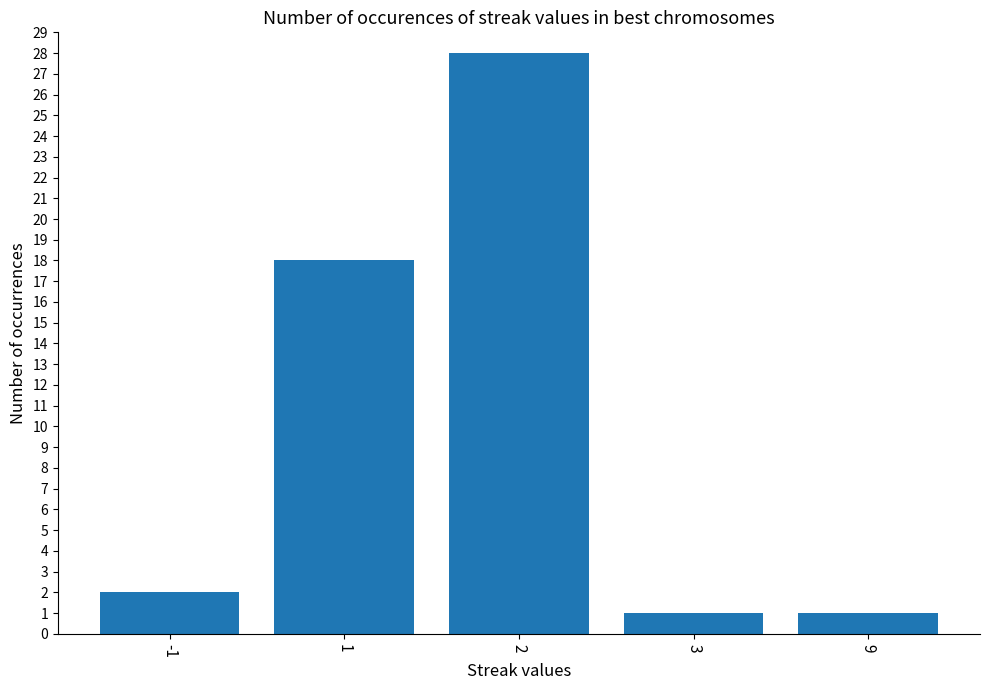

Which has a higher value, 3 or 1?

1